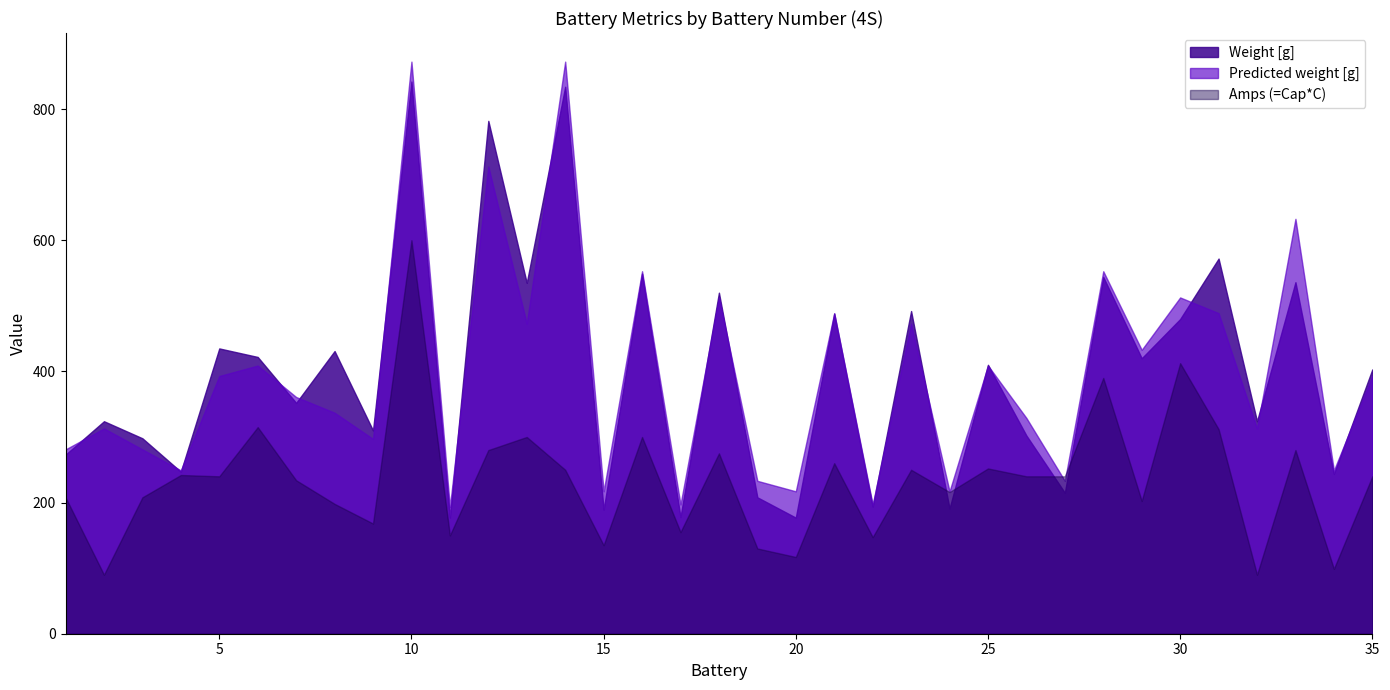

Rank the categories by Predicted weight [g] value from highest to lowest.

10, 14, 12, 33, 16, 28, 18, 30, 21, 31, 13, 23, 29, 6, 25, 5, 35, 7, 8, 26, 2, 32, 9, 1, 3, 4, 34, 19, 27, 15, 20, 24, 17, 22, 11